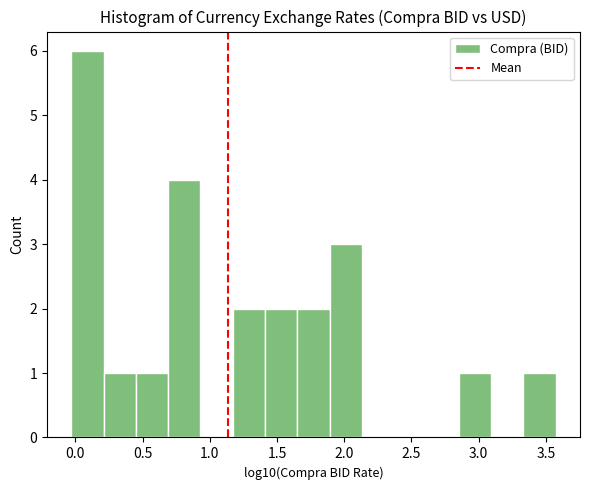

How tall is the bar that spans 1.15 to 1.40 on the x-axis? Neither the bar edges nor the heights are printed on the chart, so give them approximately, as read against the axes.

2